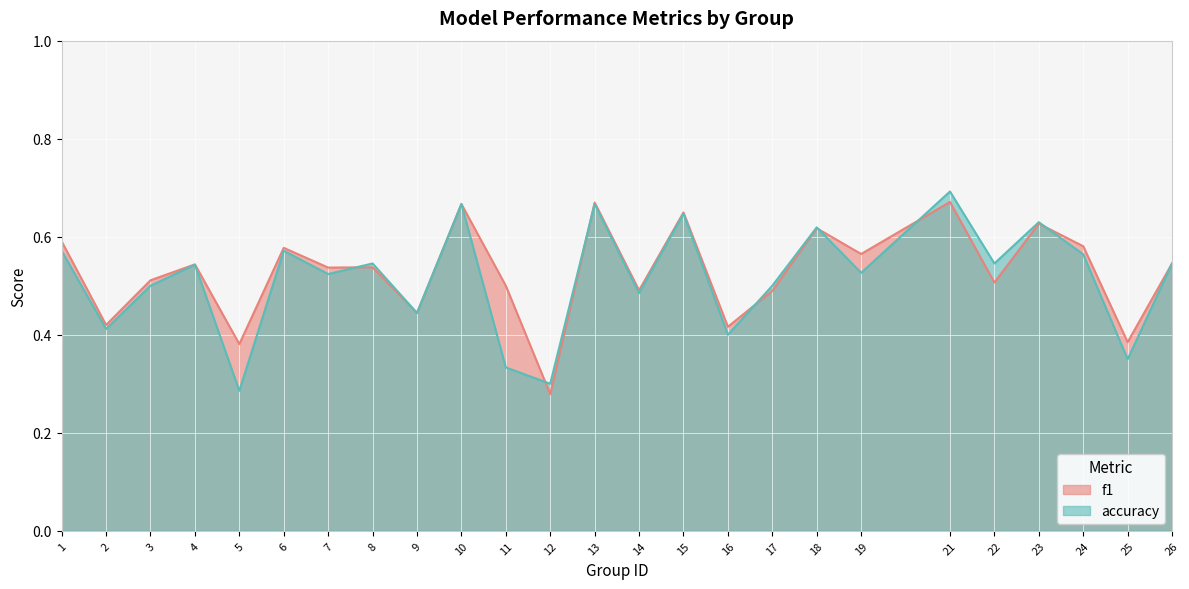

What is the difference between the second highest and minimum values in the f1 series?

0.4